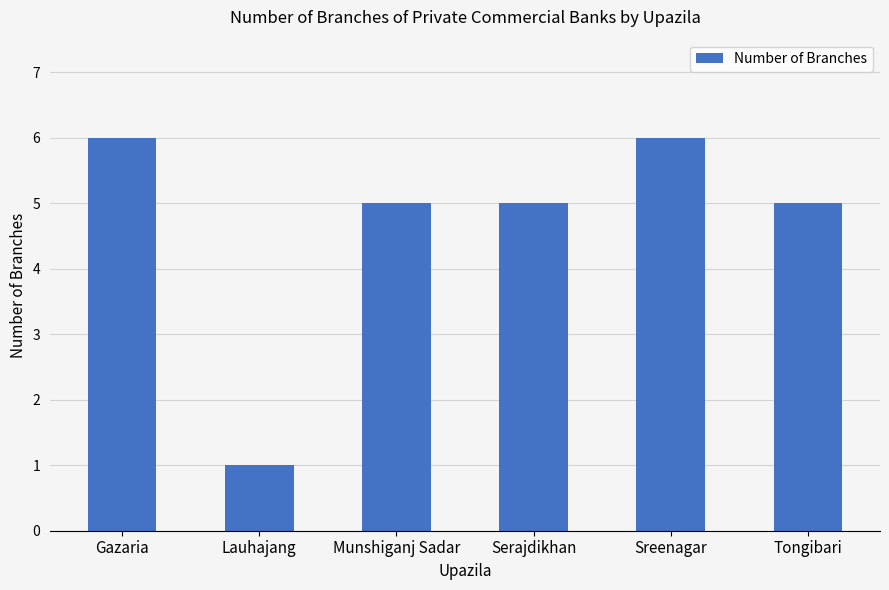

Between Tongibari and Lauhajang, which is larger?

Tongibari